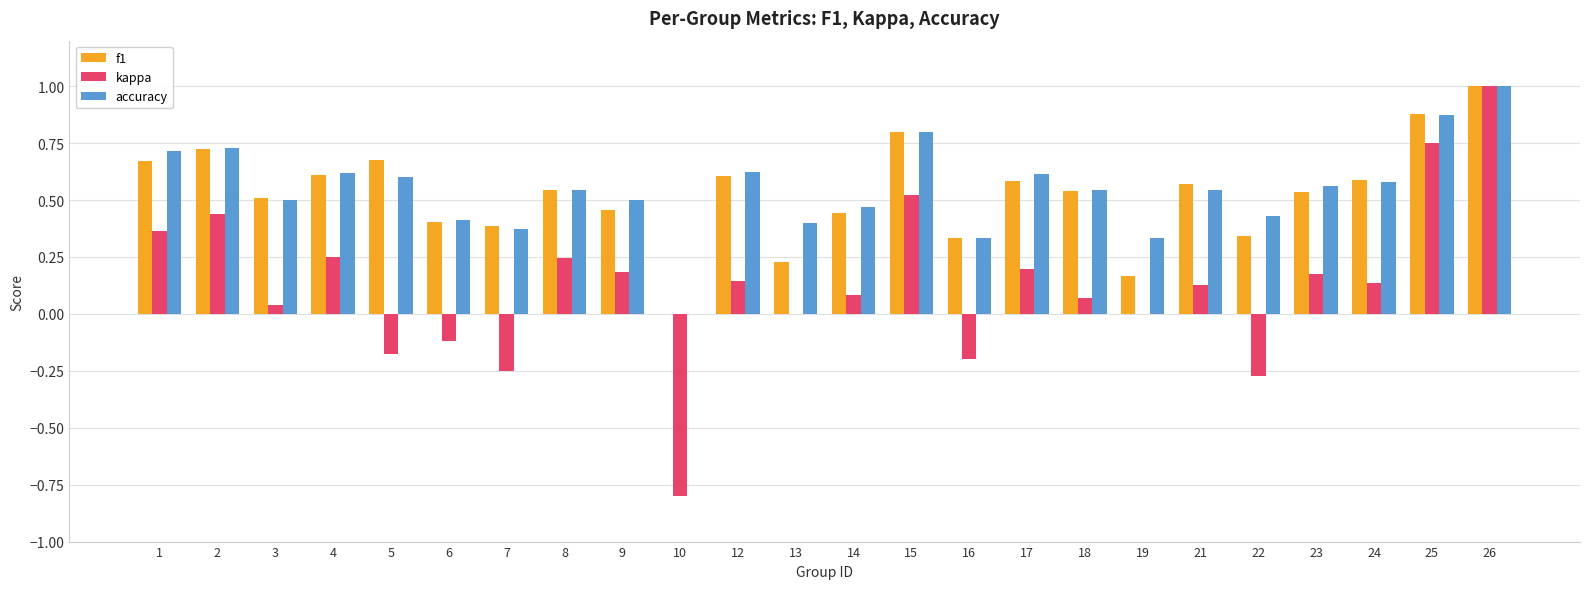

Count the number of data series in this chart.

3